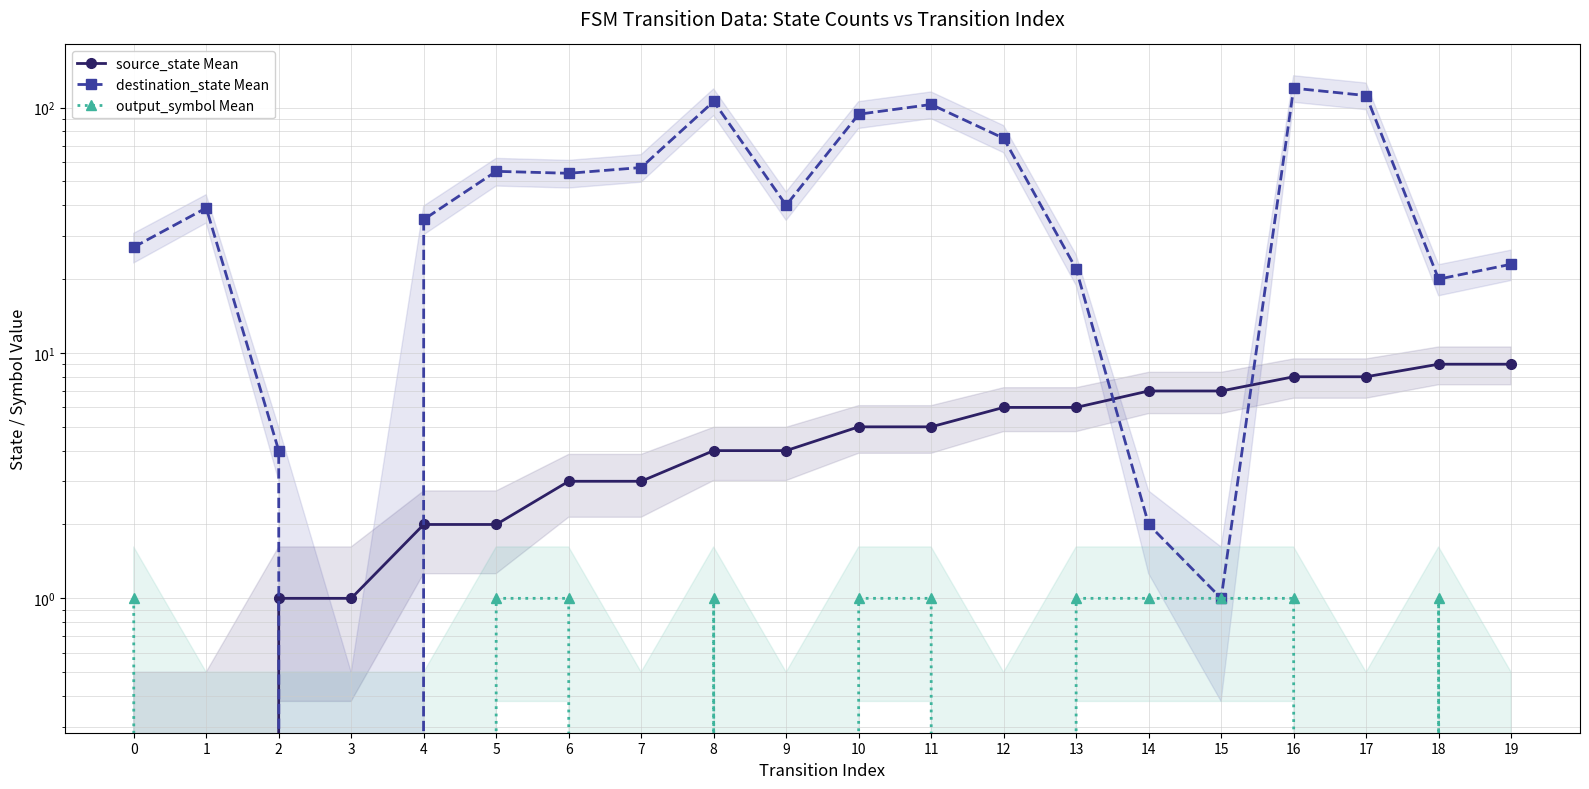

Between 2 and 12, which is larger?

12